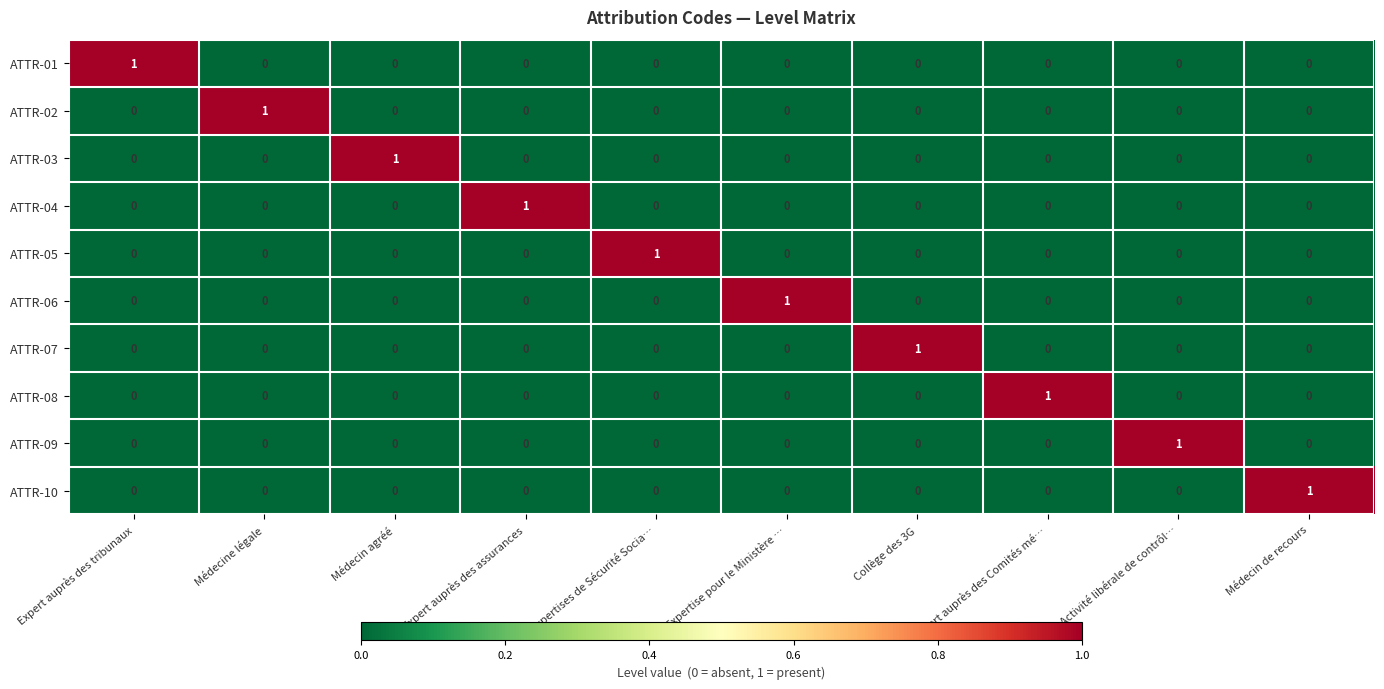

What is the spread (max minus min) of values at Médecine légale?

1